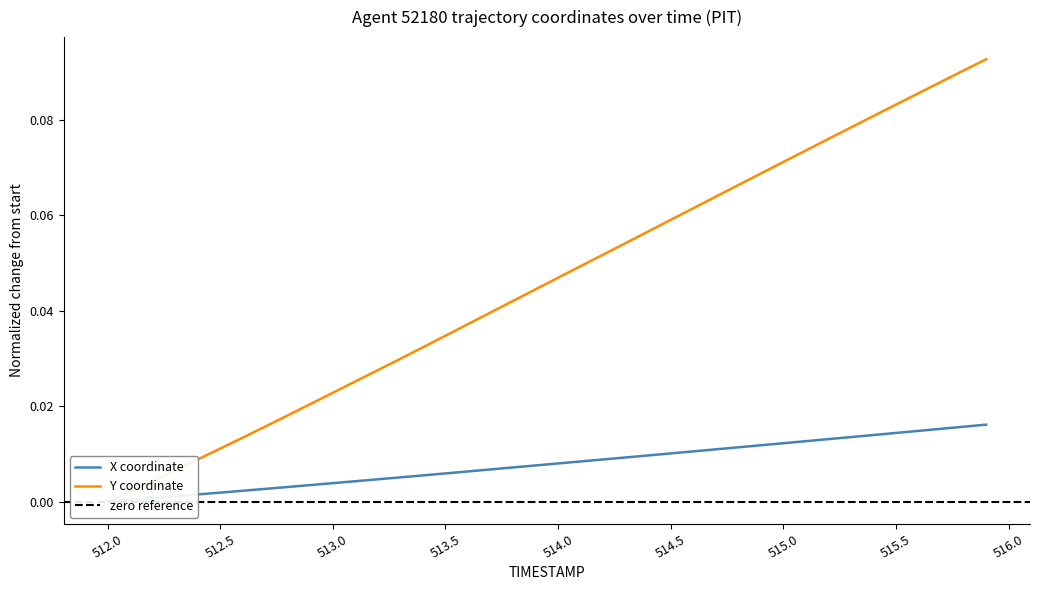

Rank the series by their maximum value, from highest to lowest.

Y, X